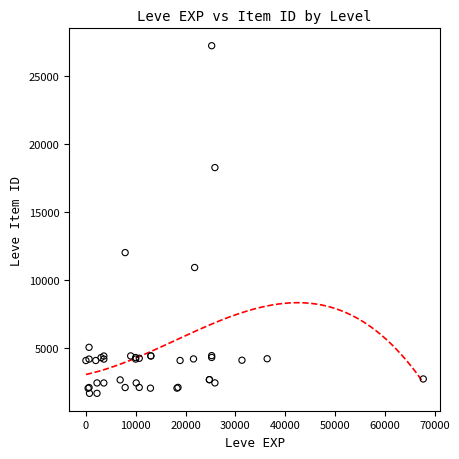

What Y value in the scatter plot is closest to 14448?

12018